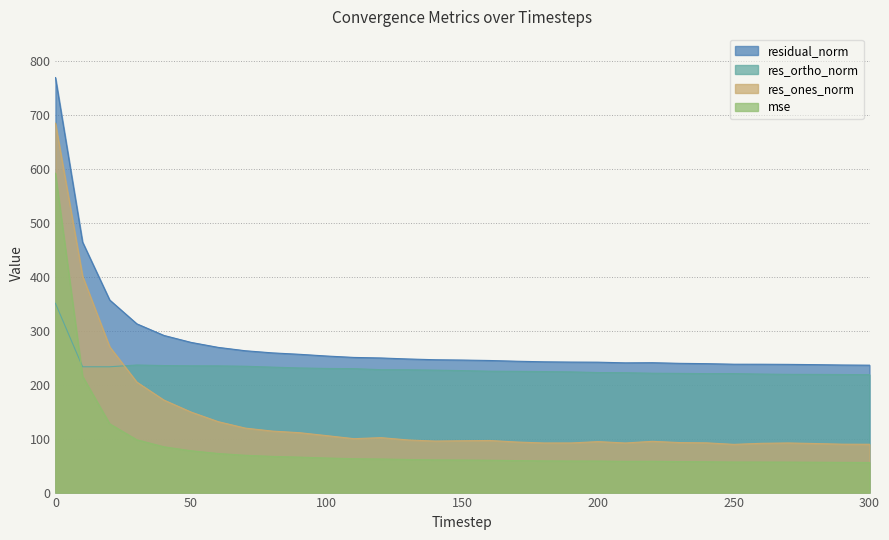

Rank the series at 180 from highest to lowest value.

residual_norm, res_ortho_norm, res_ones_norm, mse